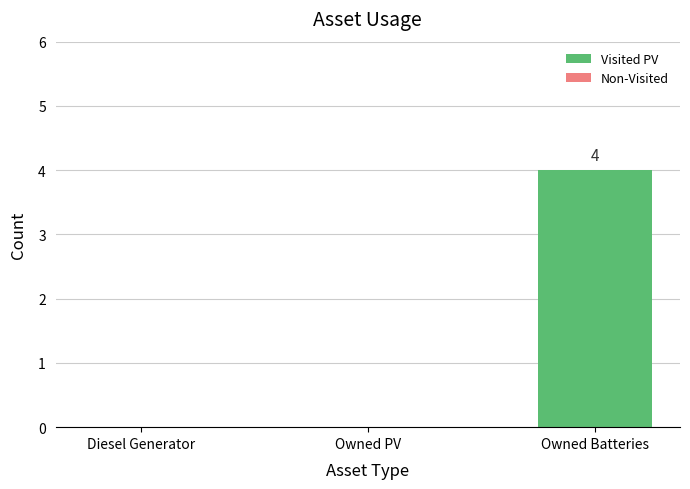

Does the chart contain stacked bars?

No